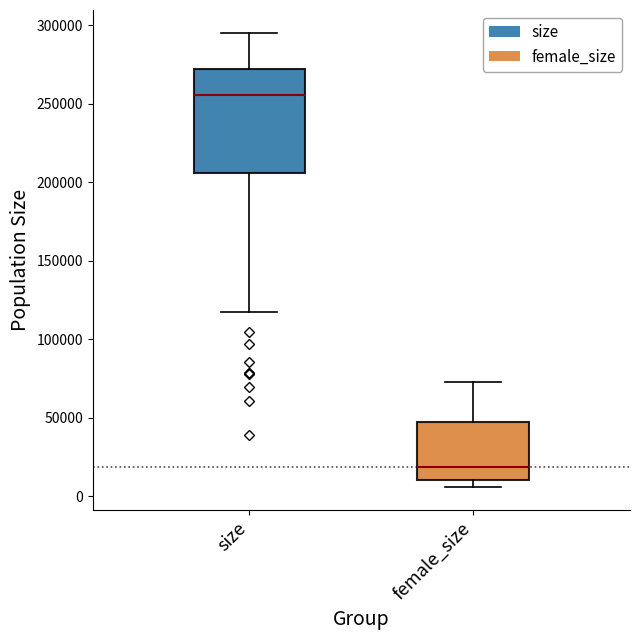

Which box has the lowest median line?

female_size